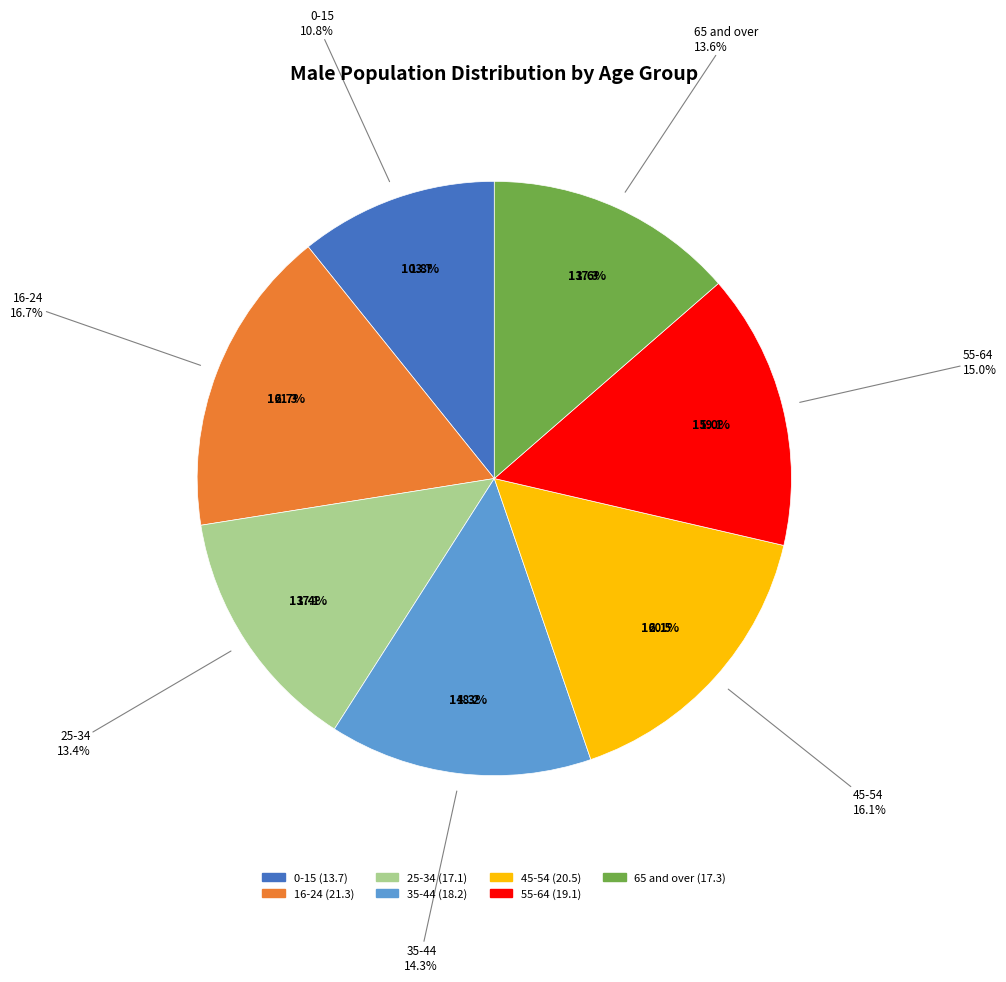

Which category has the biggest portion of the pie?

16-24